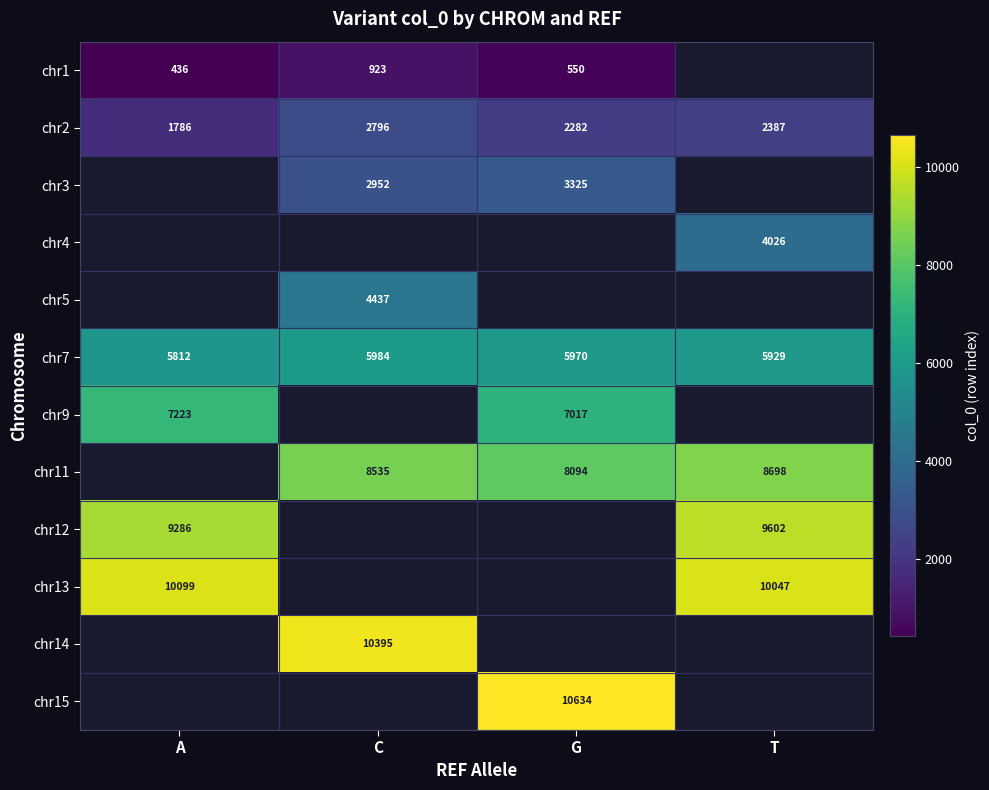

What is the average value of the chr7 series?

5924